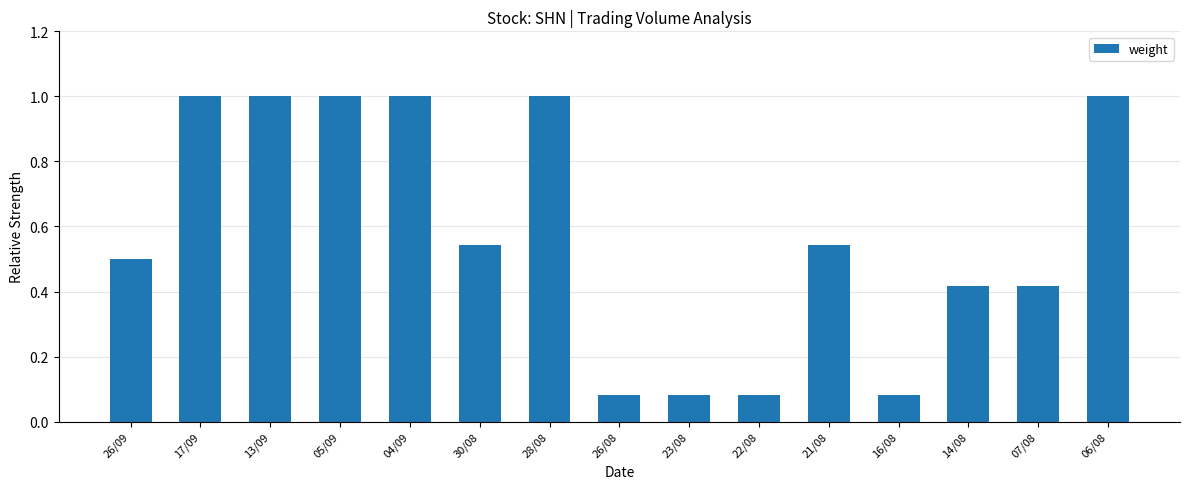

How many bars are there in total?

15